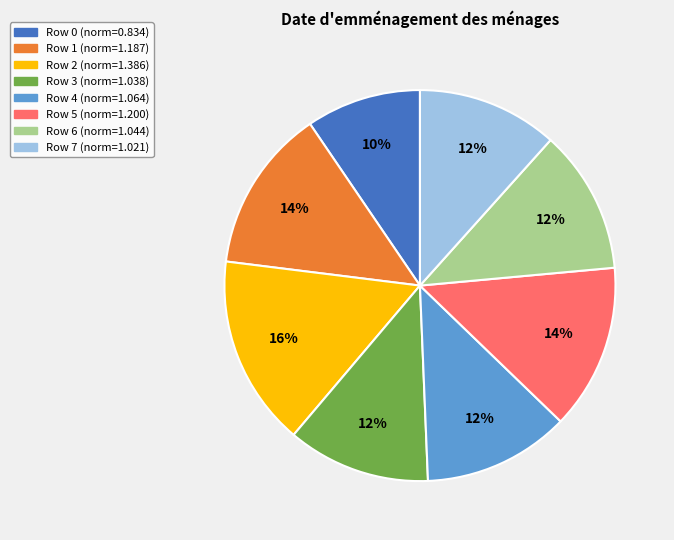

Is there a majority slice in this chart?

No